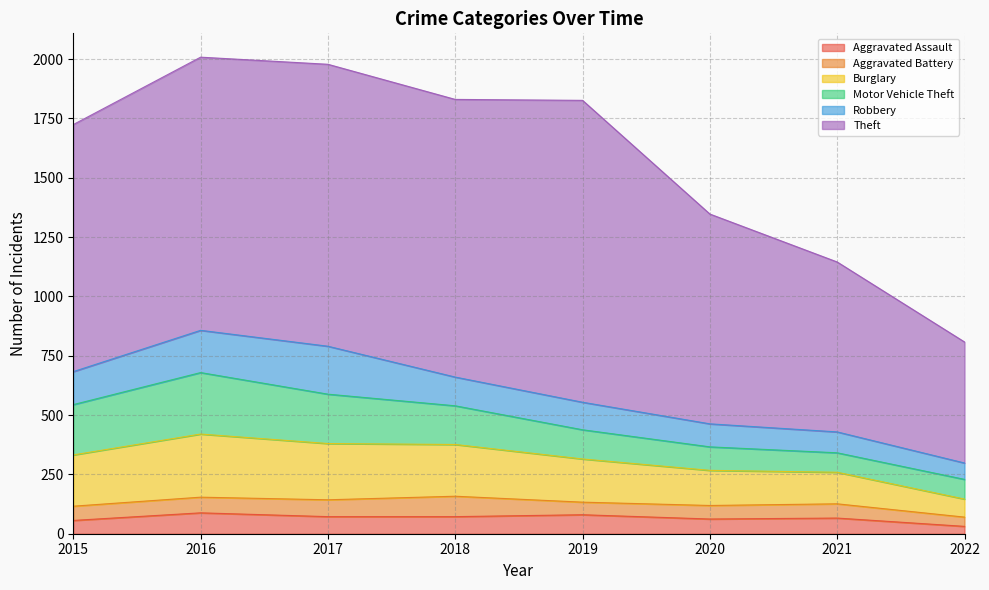

In Theft, how many points are lower than both neighbors (excluding endpoints)?

1